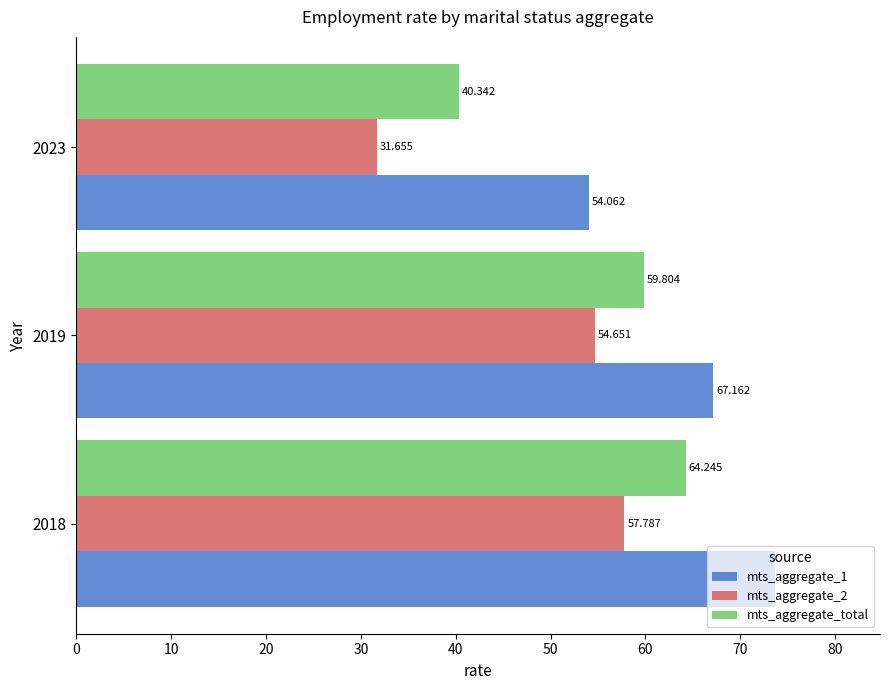

What is the sum of all mts_aggregate_2 values?

144.1